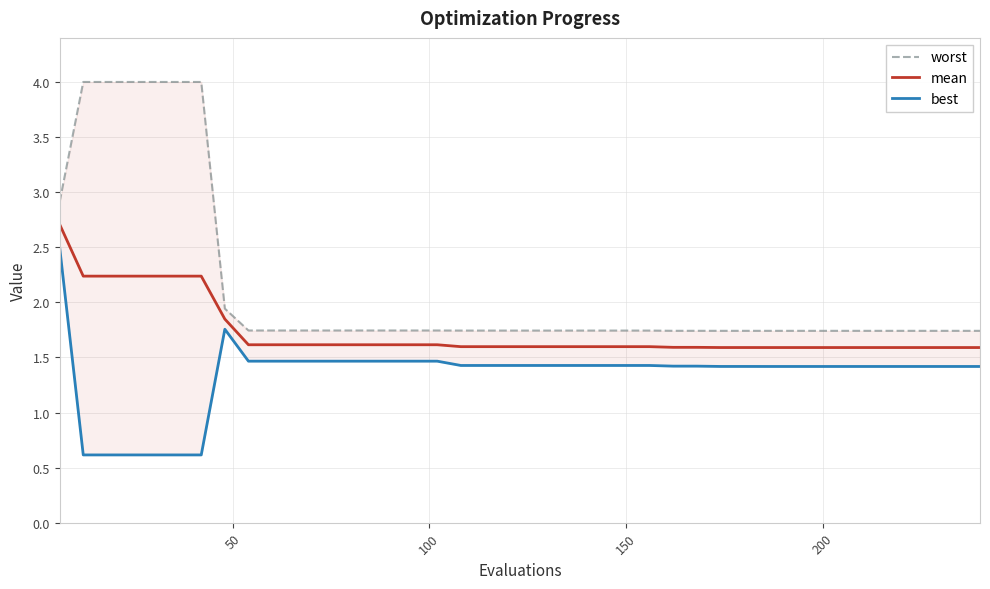

True or false: mean and best intersect in this chart.

False